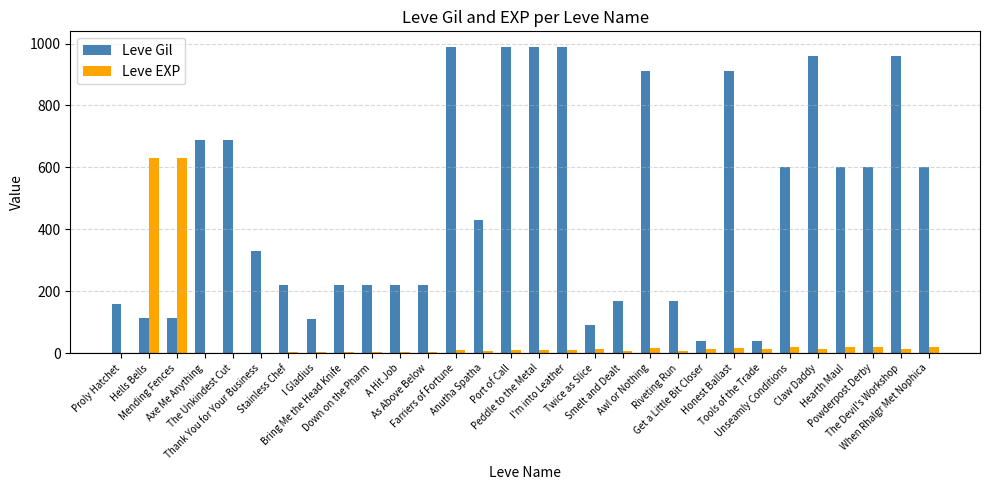

What are all the series names shown in the legend?

Leve Gil, Leve EXP